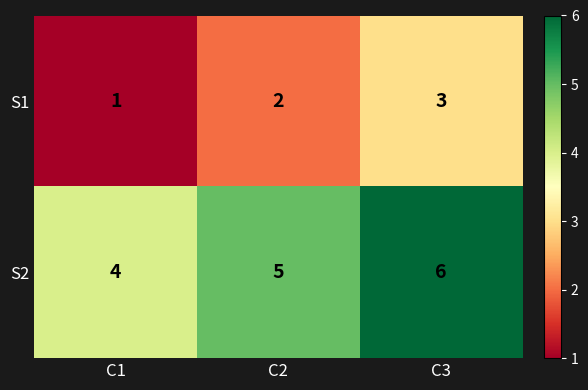

What is the sum of all S2 values?

15